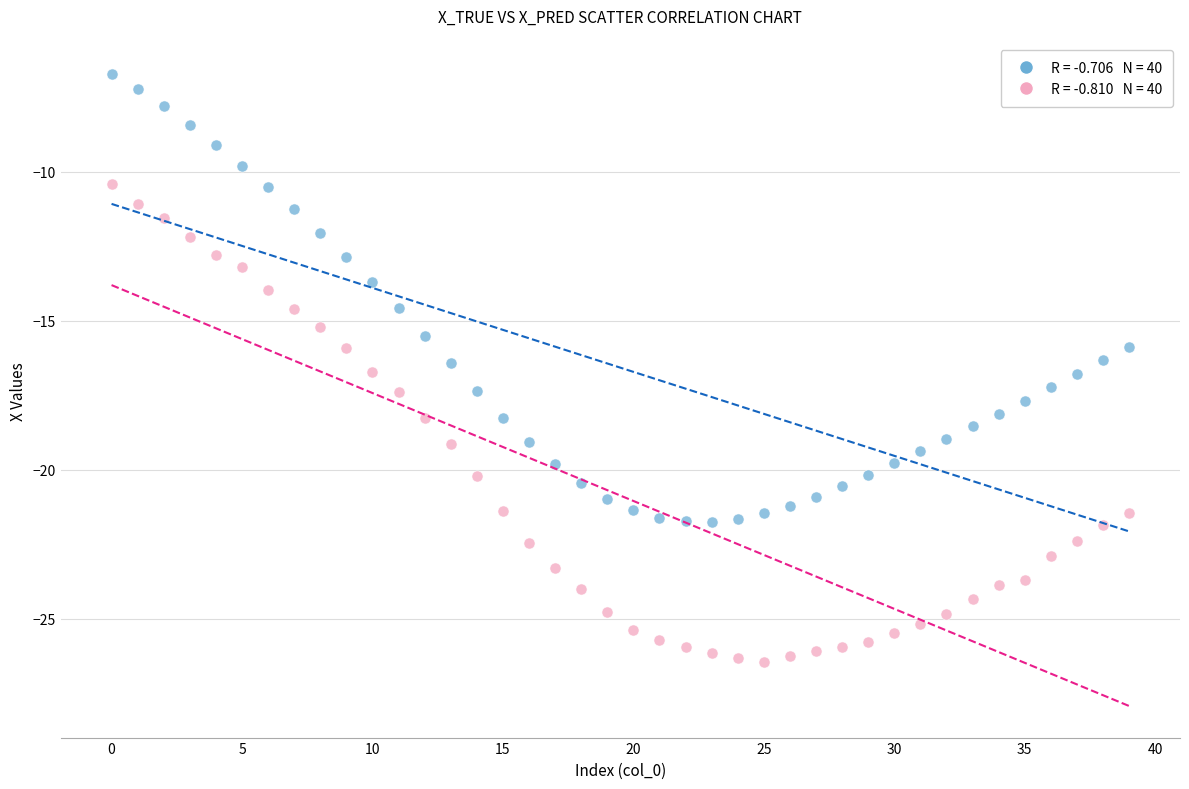

Across all data points, what is the range of Y values (max minus min)?

19.7